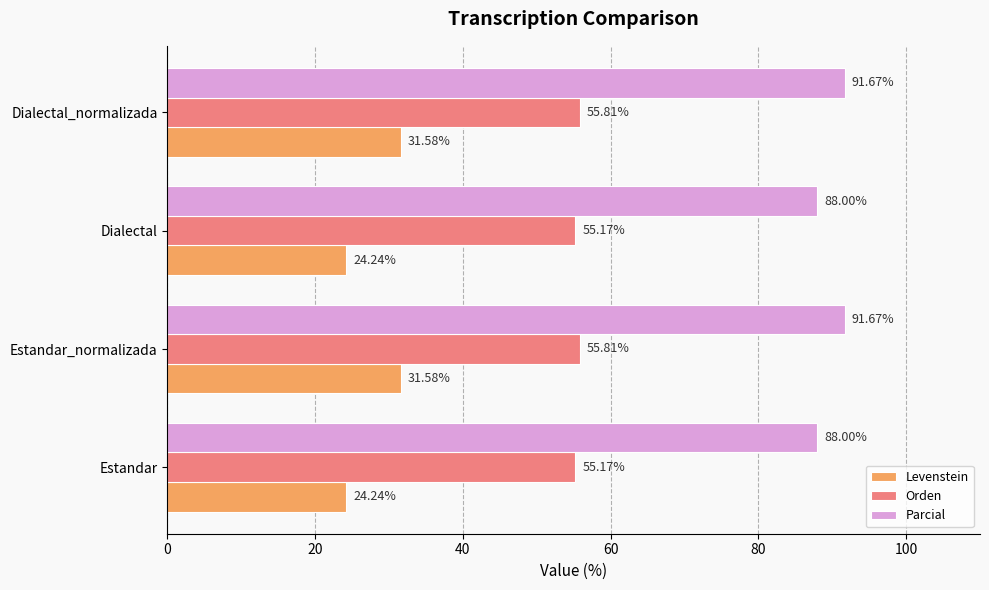

List the series in order of their overall mean, highest first.

Parcial, Orden, Levenstein